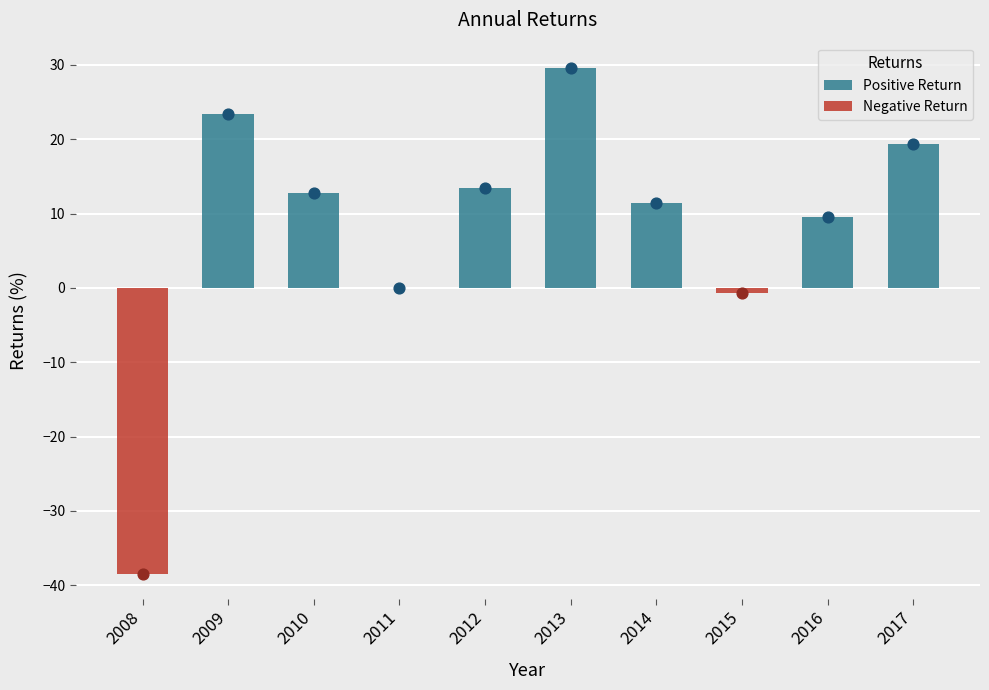

What is the change in value from 2012 to 2017?

+6.0